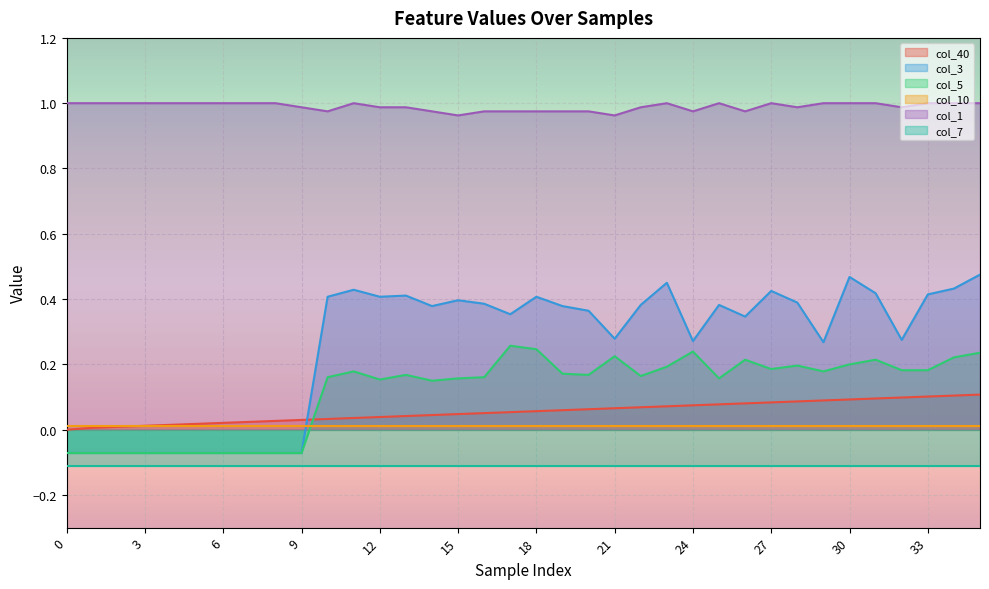

Is the value of col_5 at 33 greater than the value of col_1 at 9?

No